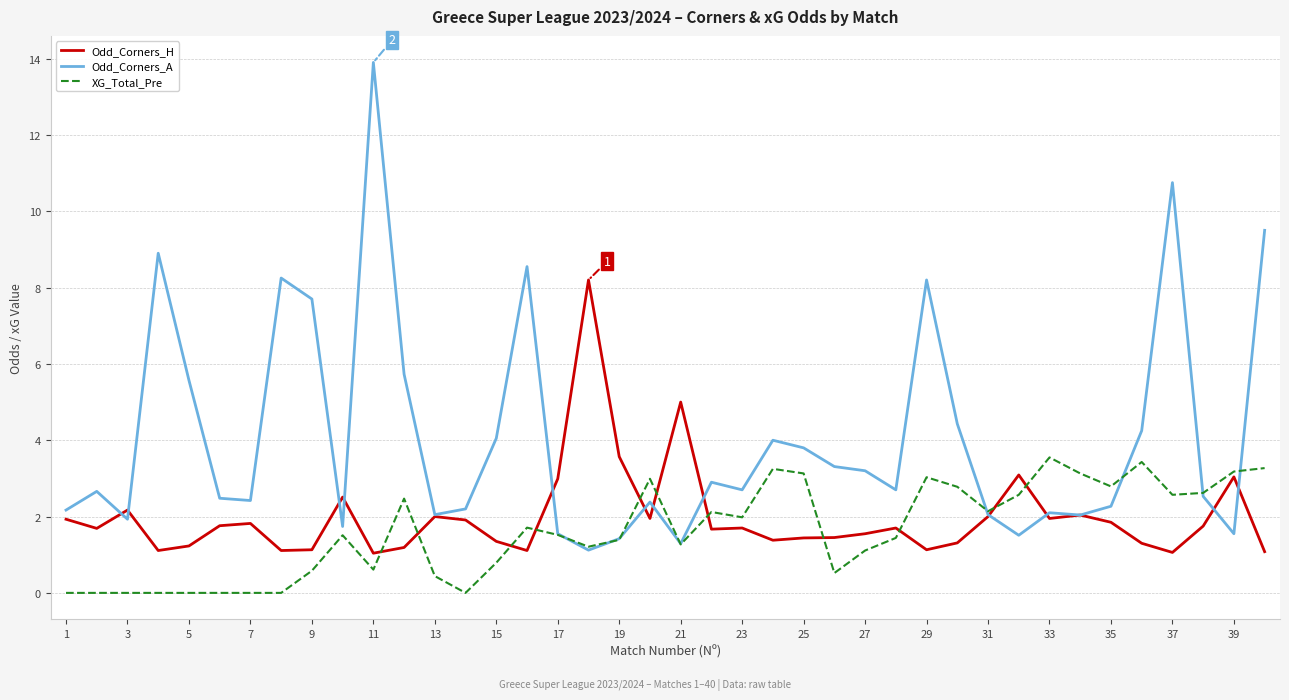

Rank the series by their maximum value, from lowest to highest.

XG_Total_Pre, Odd_Corners_H, Odd_Corners_A